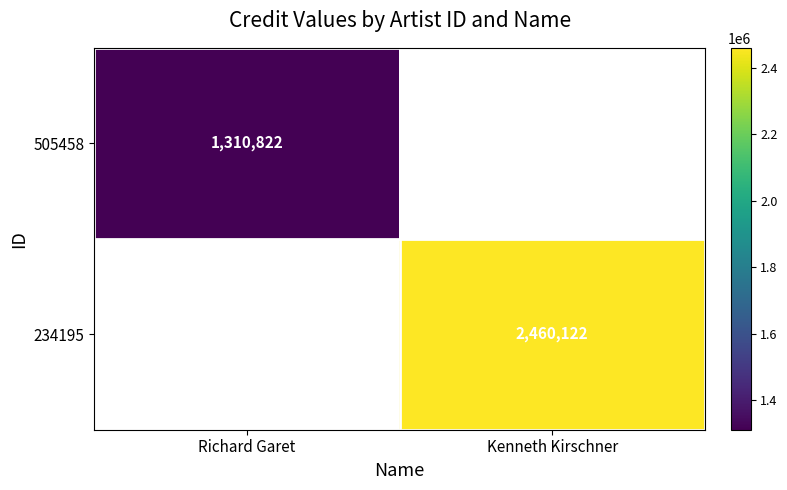

How many positive values does the 505458 series have?

1